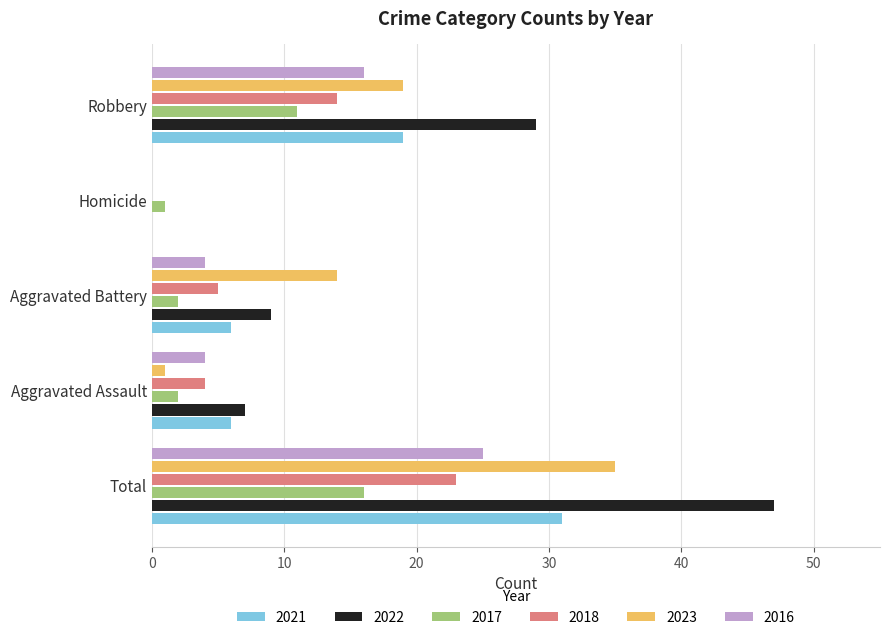

Between Aggravated Battery and Robbery, which series saw the biggest shift?

2022